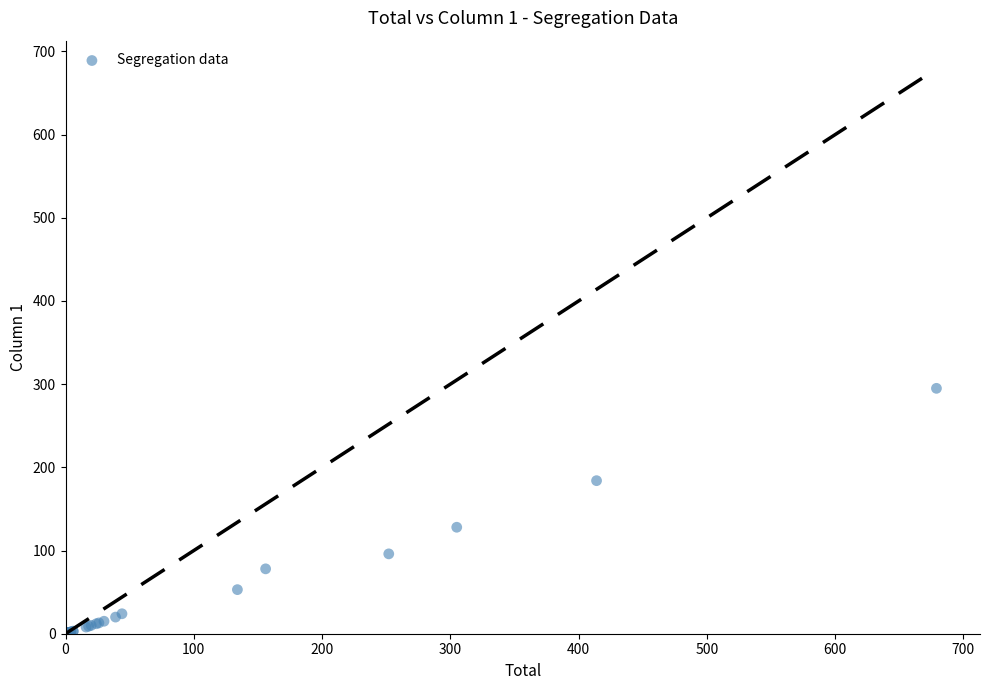

What Y value in the scatter plot is closest to 147?

128